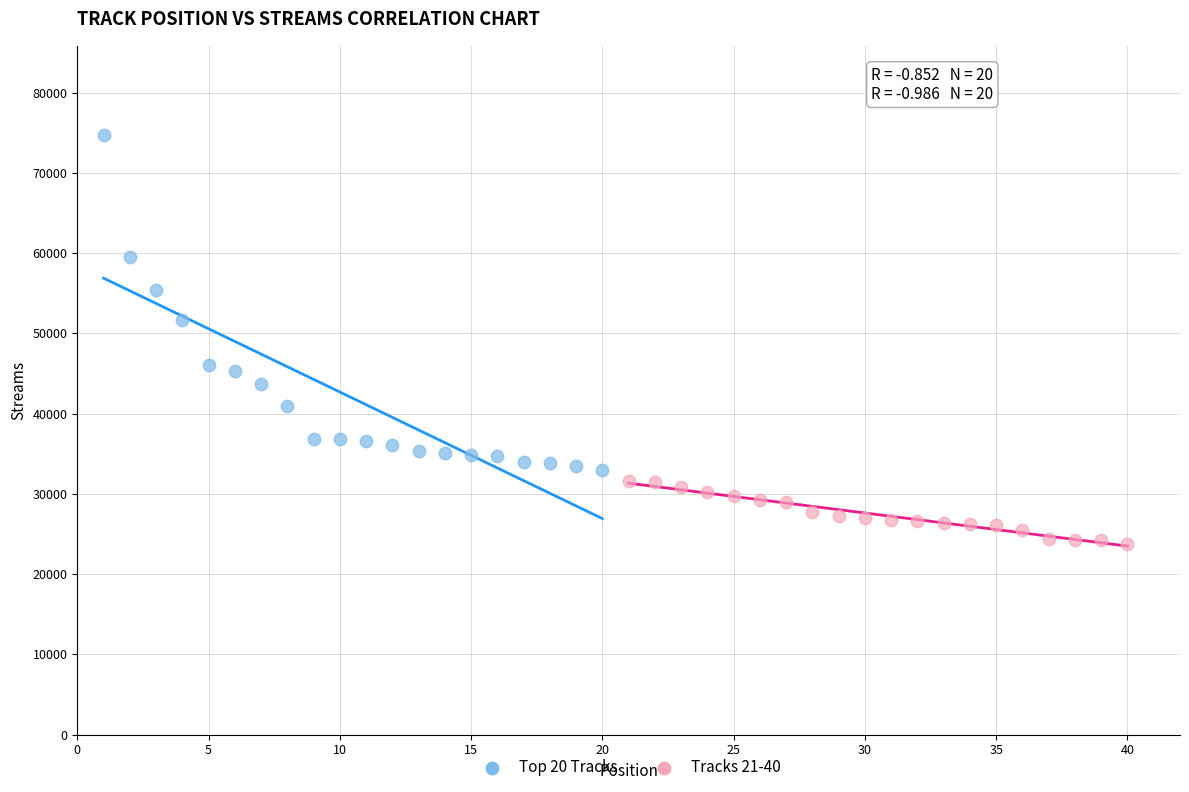

Which series contains the lowest Y value?

Tracks 21-40